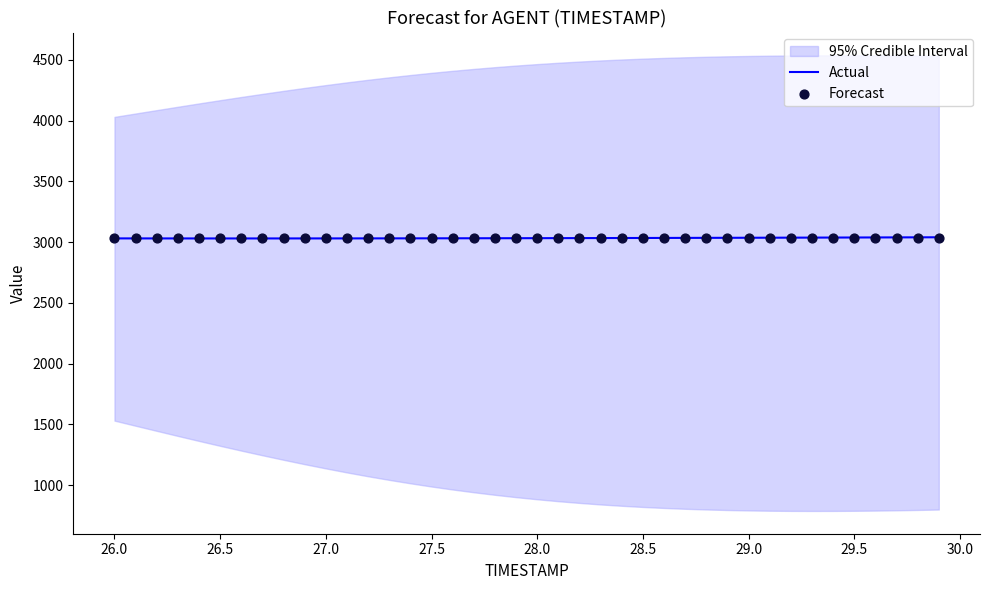

Which series has the largest total across all categories?

Actual